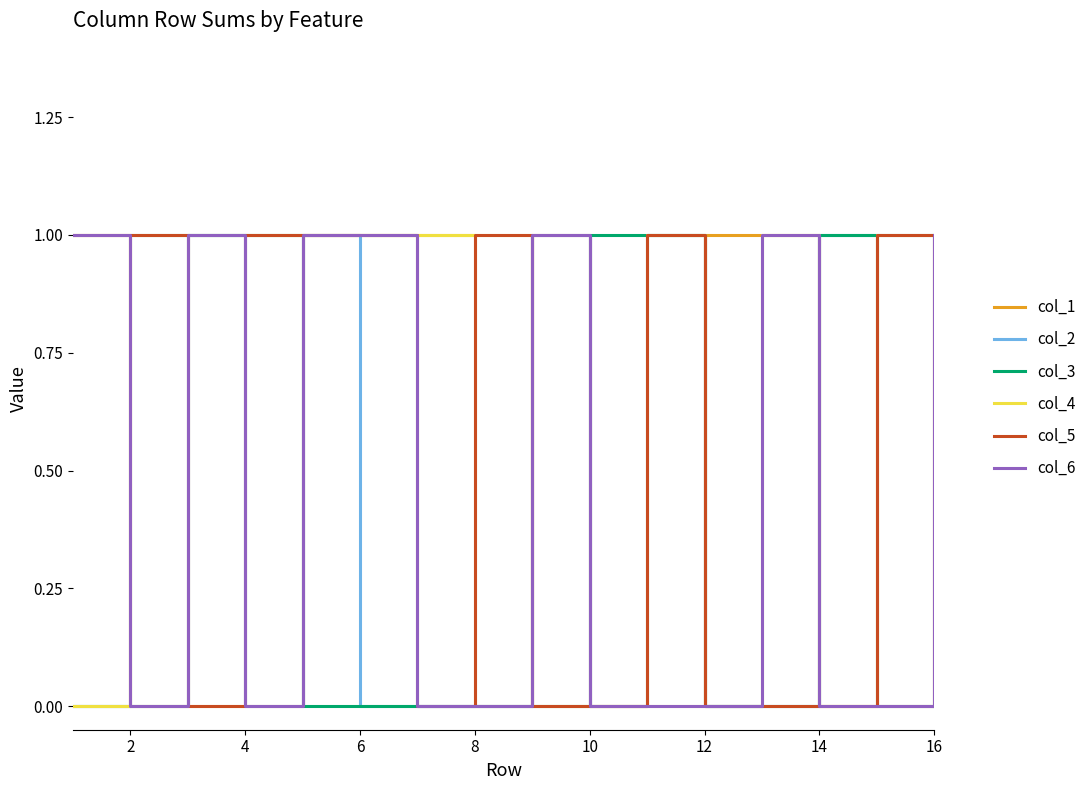

What is the maximum value for col_1?

1